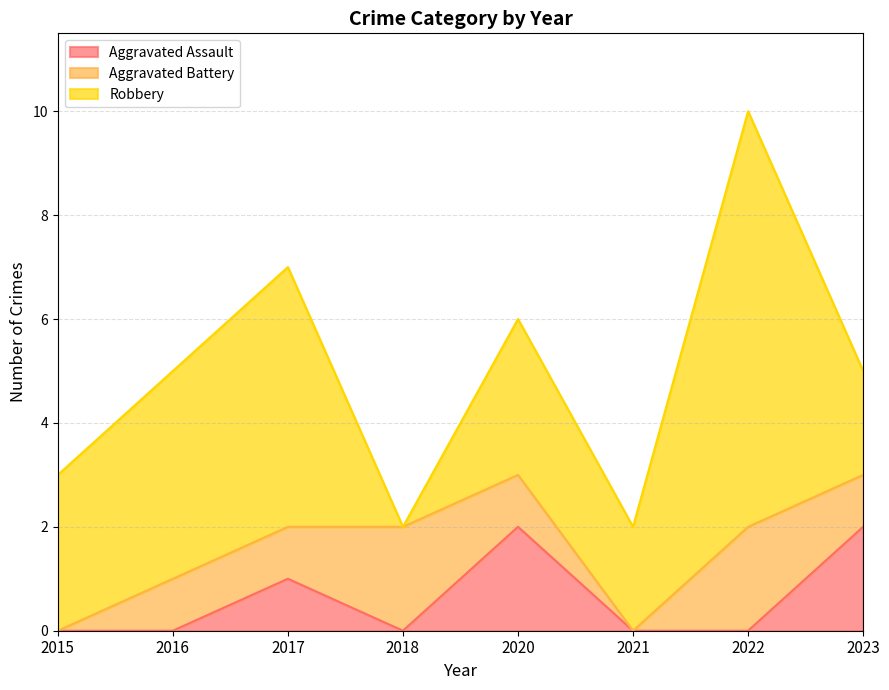

True or false: Robbery and Aggravated Assault cross at least once.

False